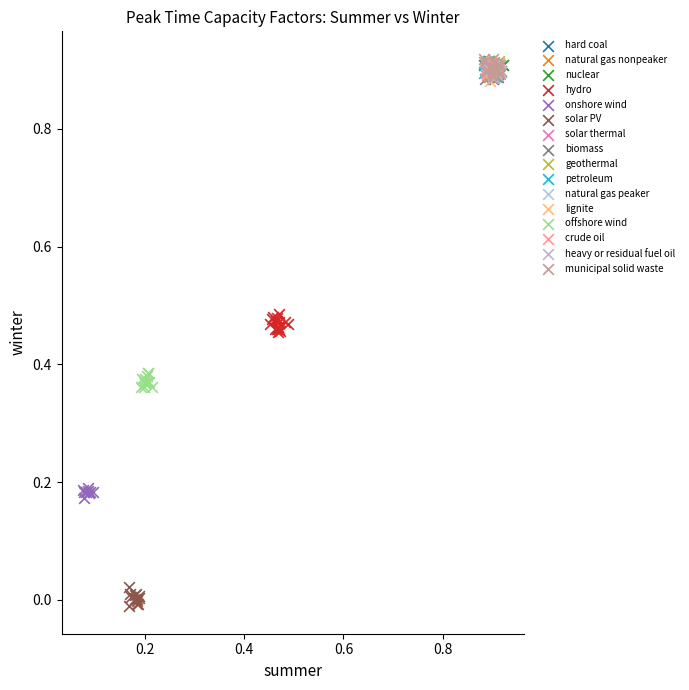

Which series contains the lowest Y value?

solar PV